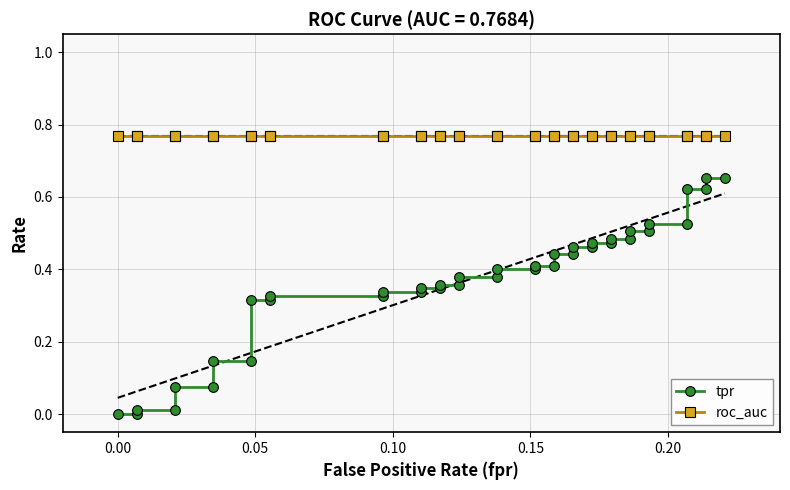

Is this an area chart (filled region under the line)?

No